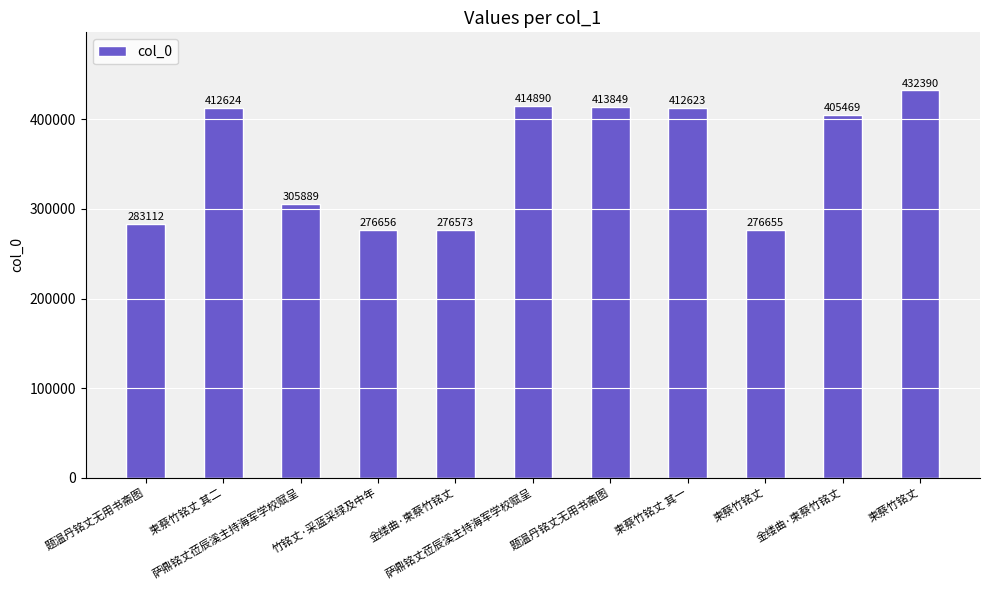

What is the smallest value displayed?

276573